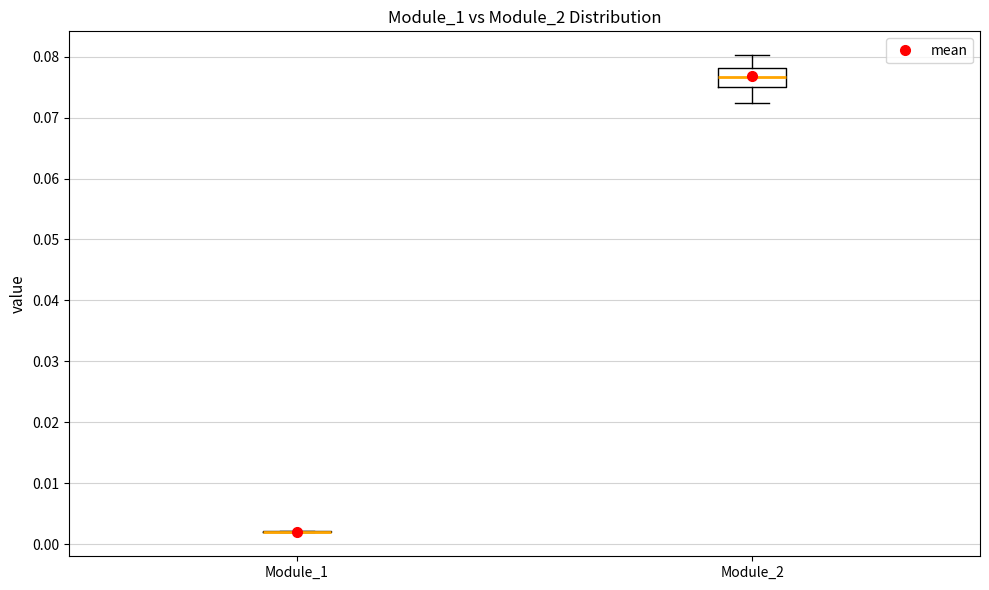

Which box is the tallest, from its lower edge to its upper edge?

Module_2